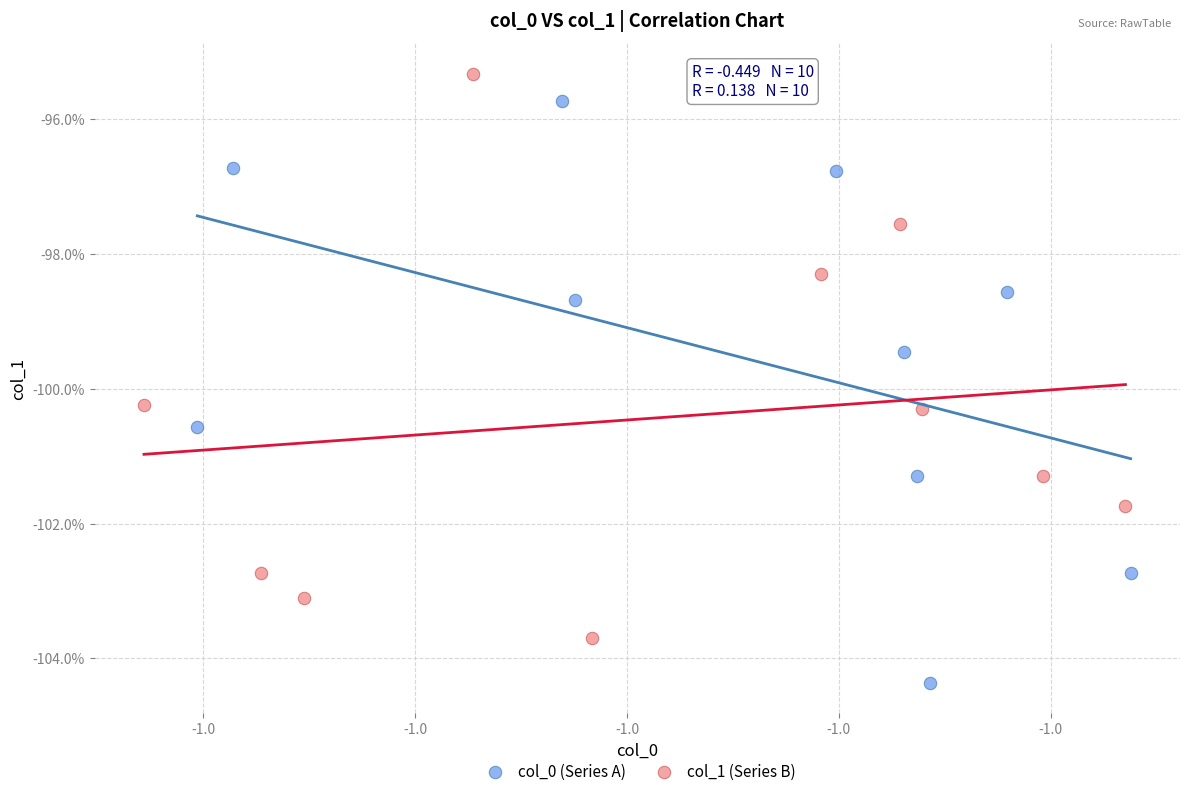

Which series contains the highest Y value?

col_1 (Series B)